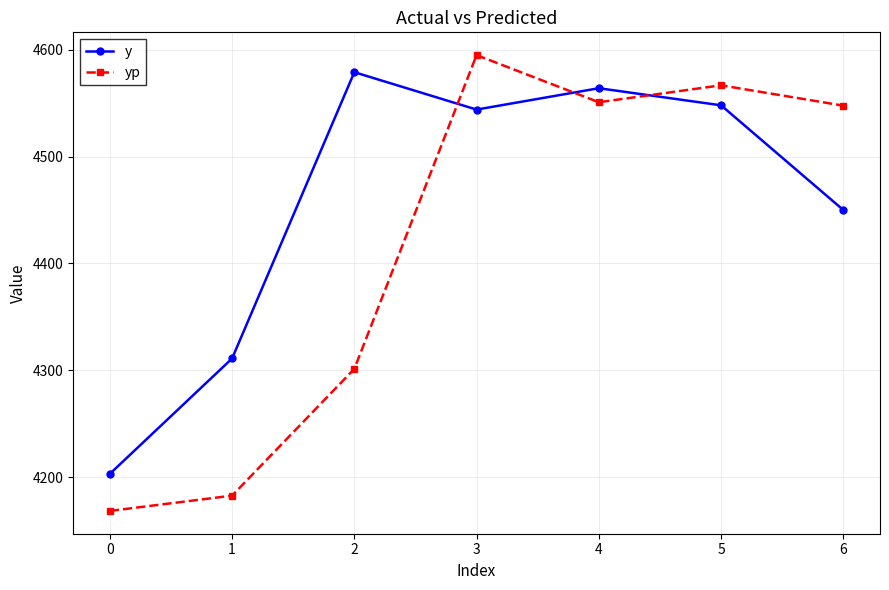

How many values in the yp series exceed 4547?

4